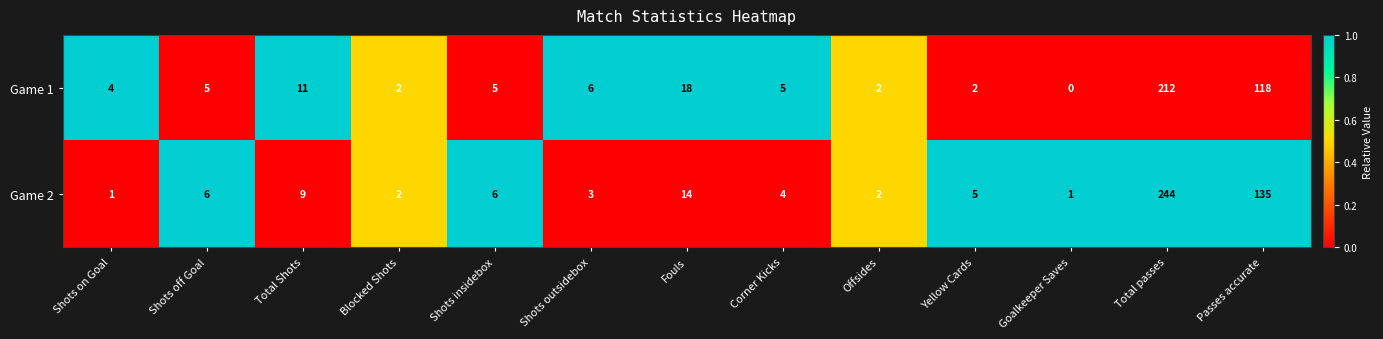

Rank the series by their average value, from highest to lowest.

Game 2, Game 1